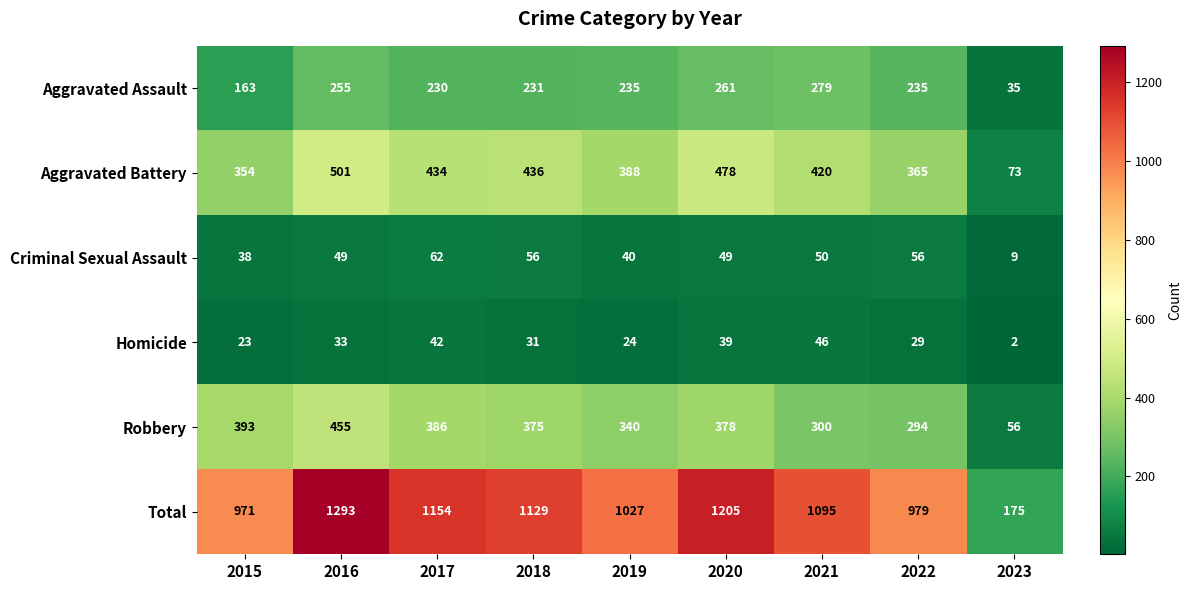

What is the highest value of the Criminal Sexual Assault series?

62